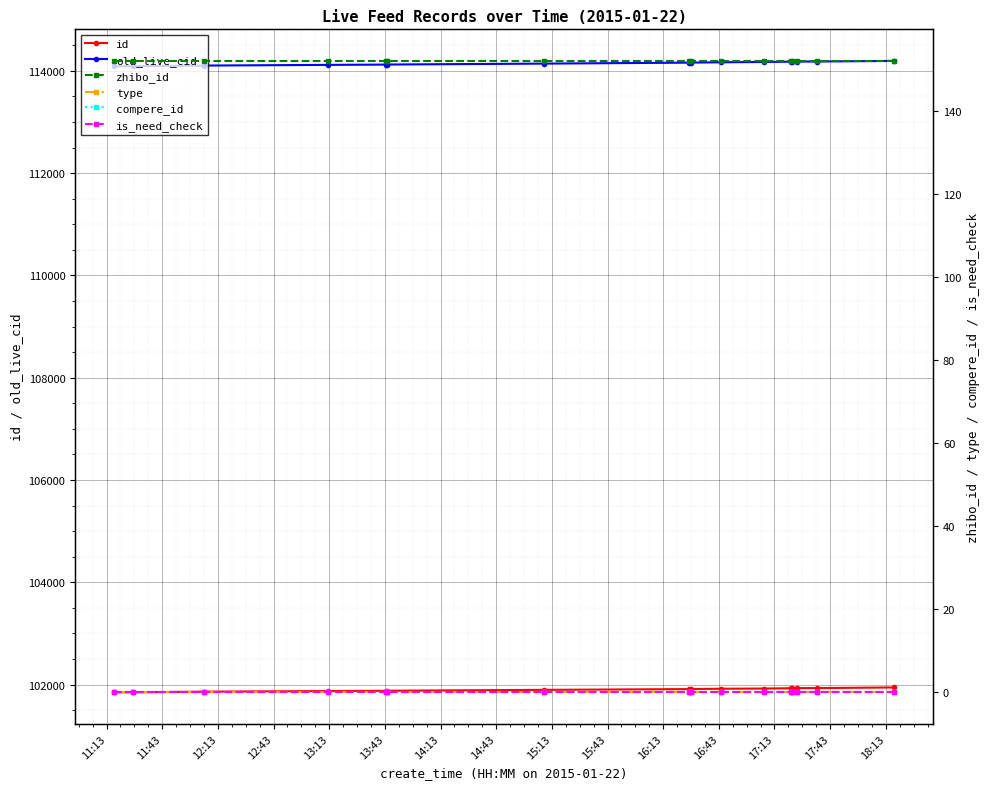

What is the spread (max minus min) of values at 14:13?

114143